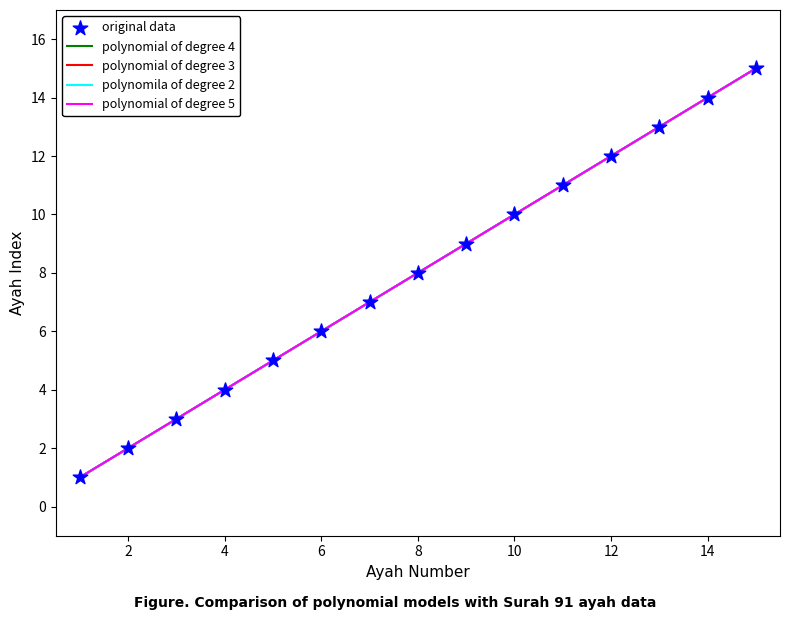

Between 15 and 2, which is larger?

15